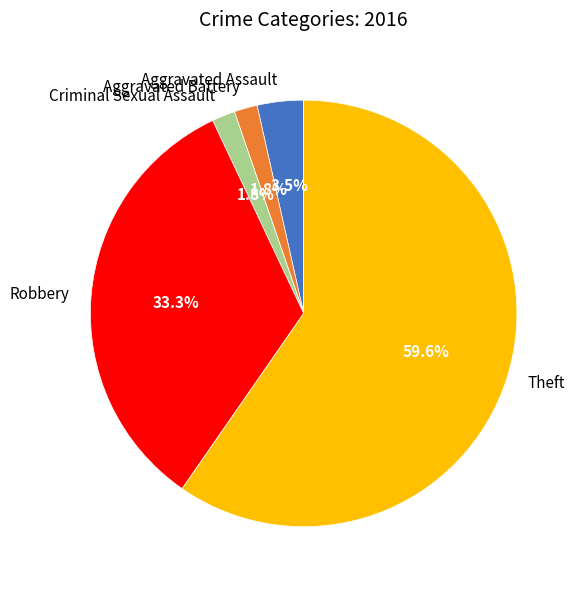

What is the largest slice in the pie chart?

Theft